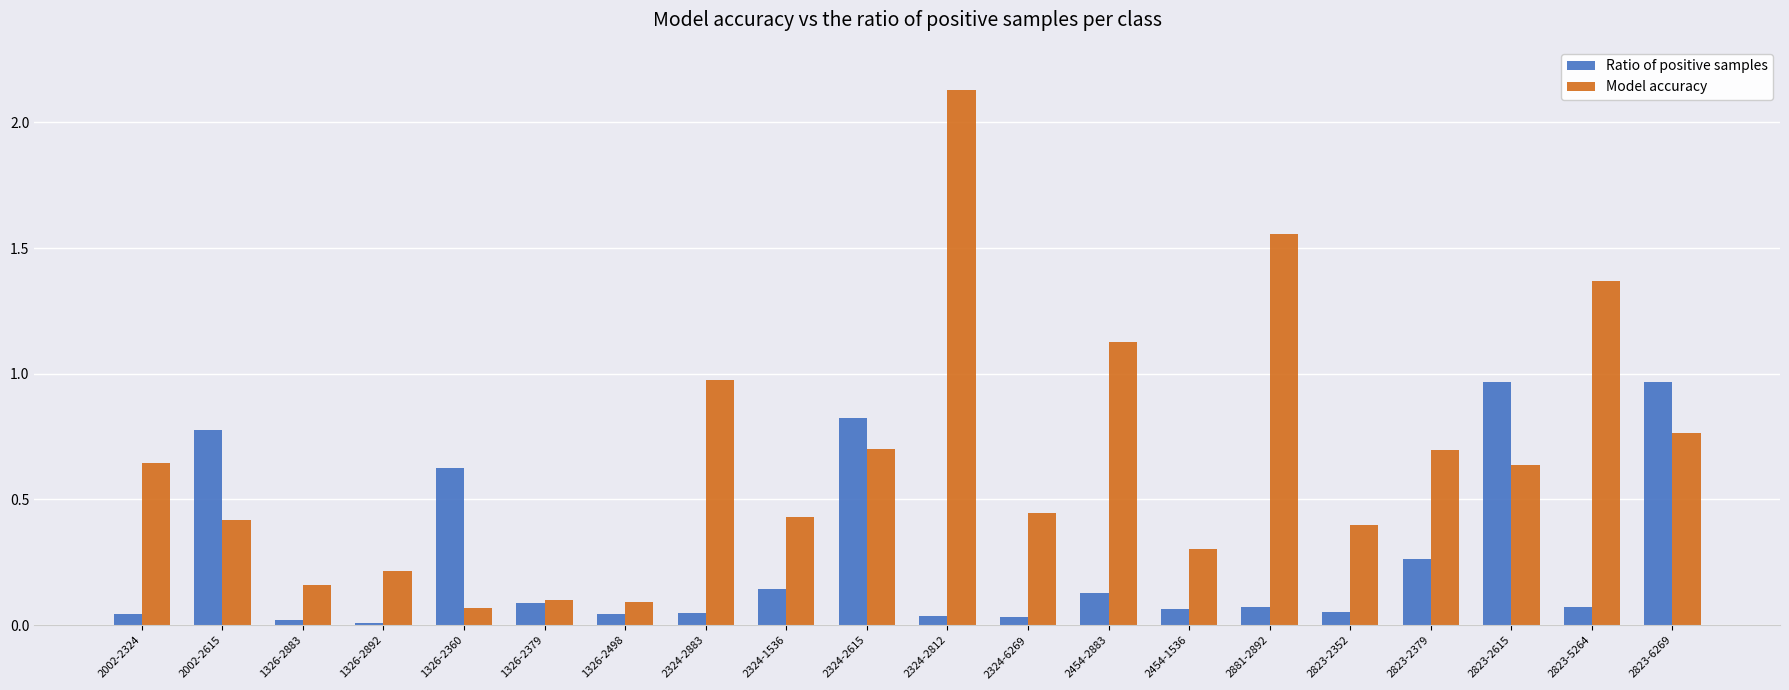

How many groups of bars are there?

20